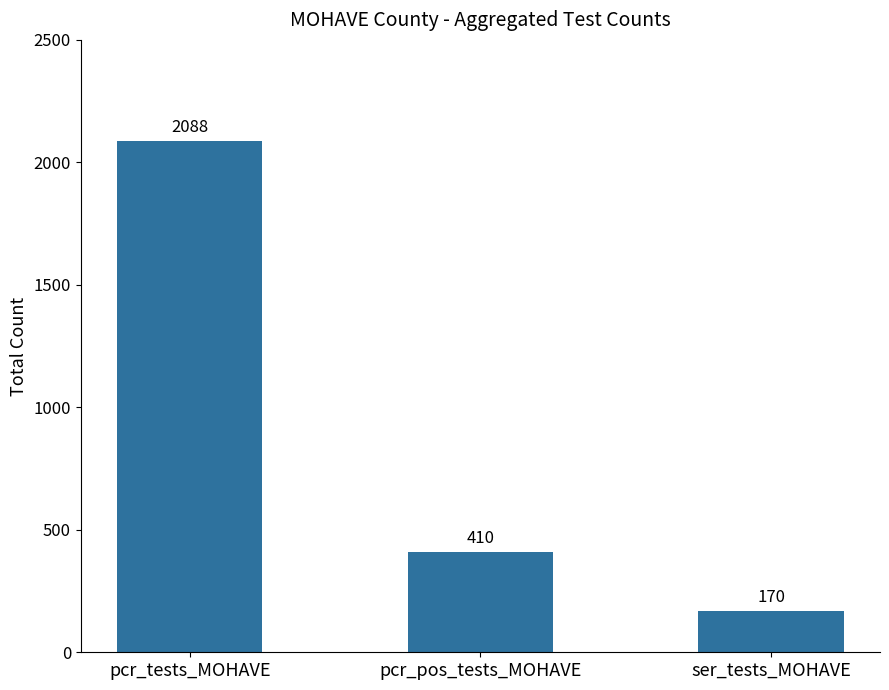

Does the chart contain stacked bars?

No